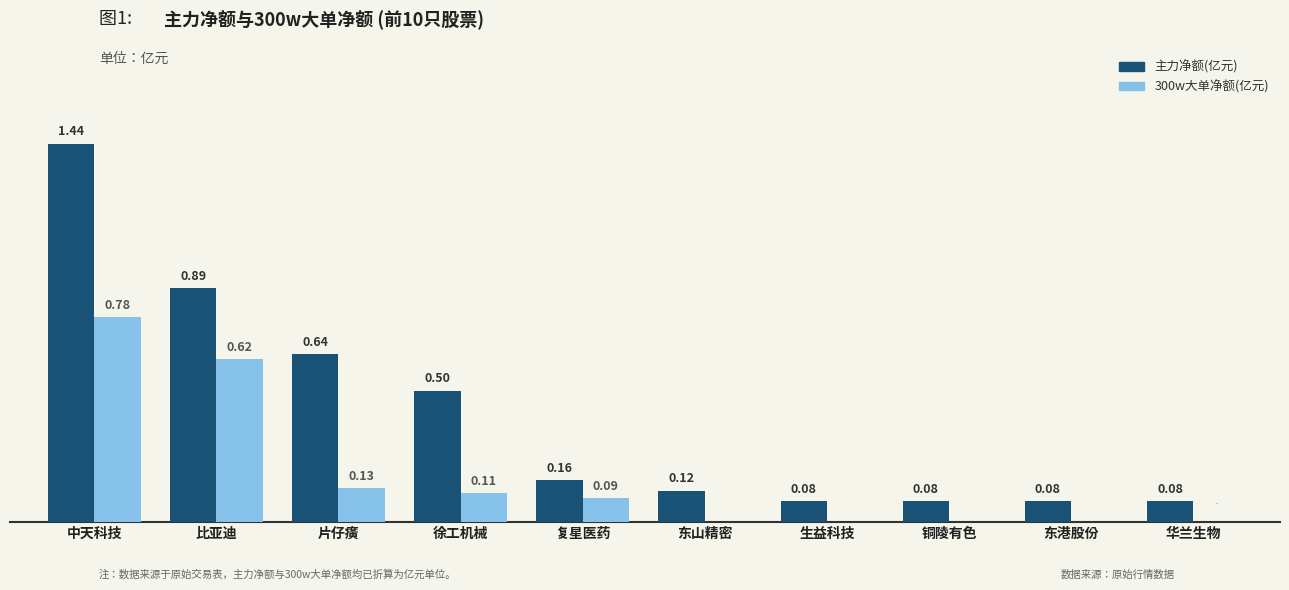

What are all the series names shown in the legend?

主力净额(亿元), 300w大单净额(亿元)